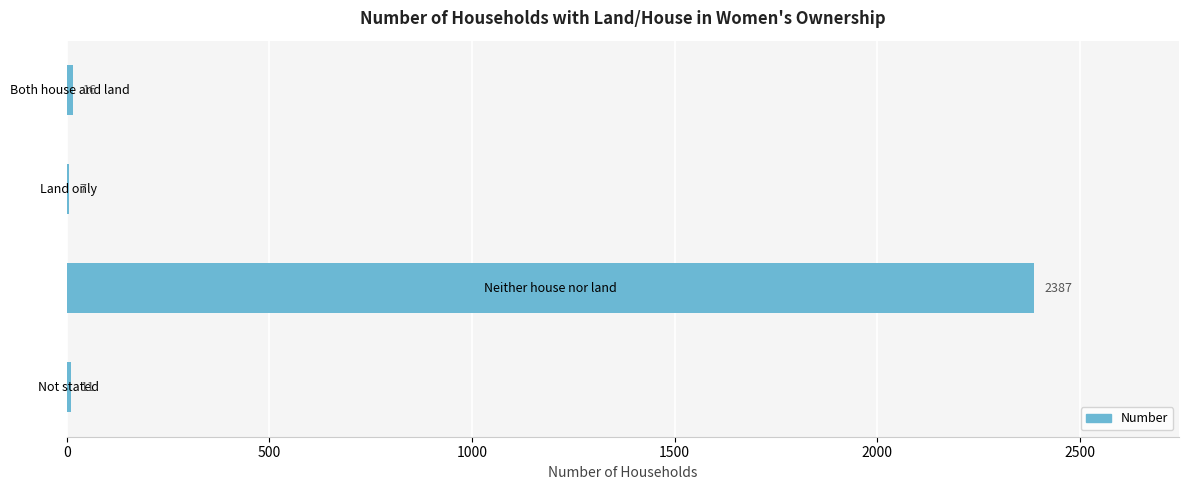

What is the greatest value displayed?

2387